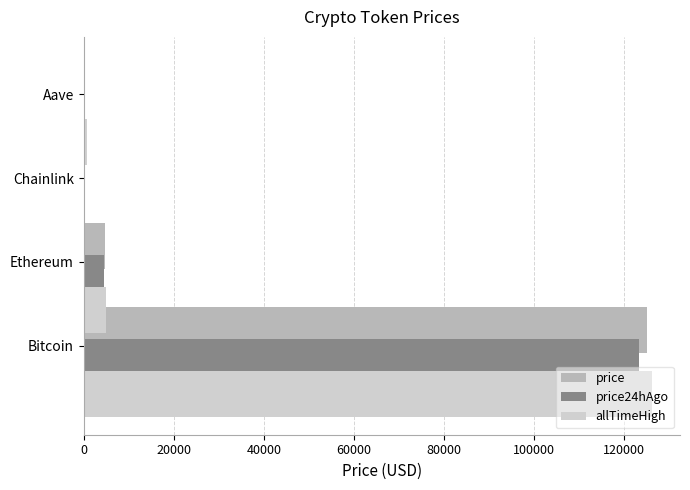

What is the lowest value of the price series?

23.5